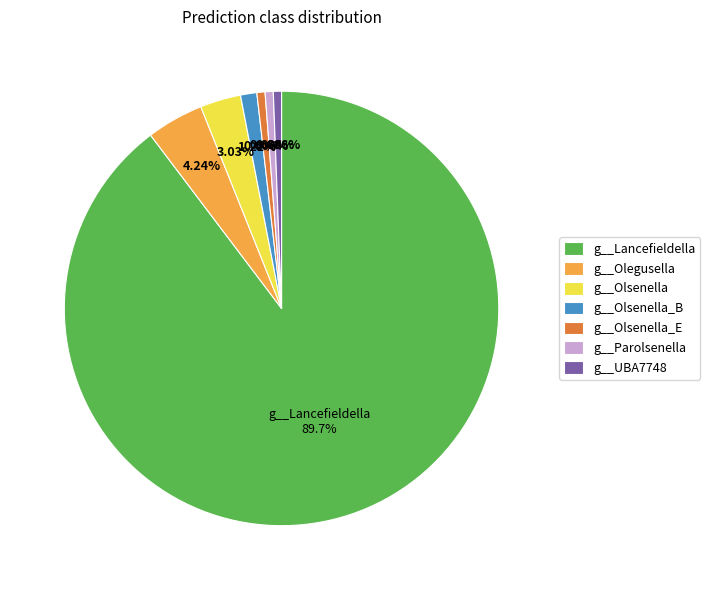

Is it true that g__Parolsenella is 9% of the pie?

False